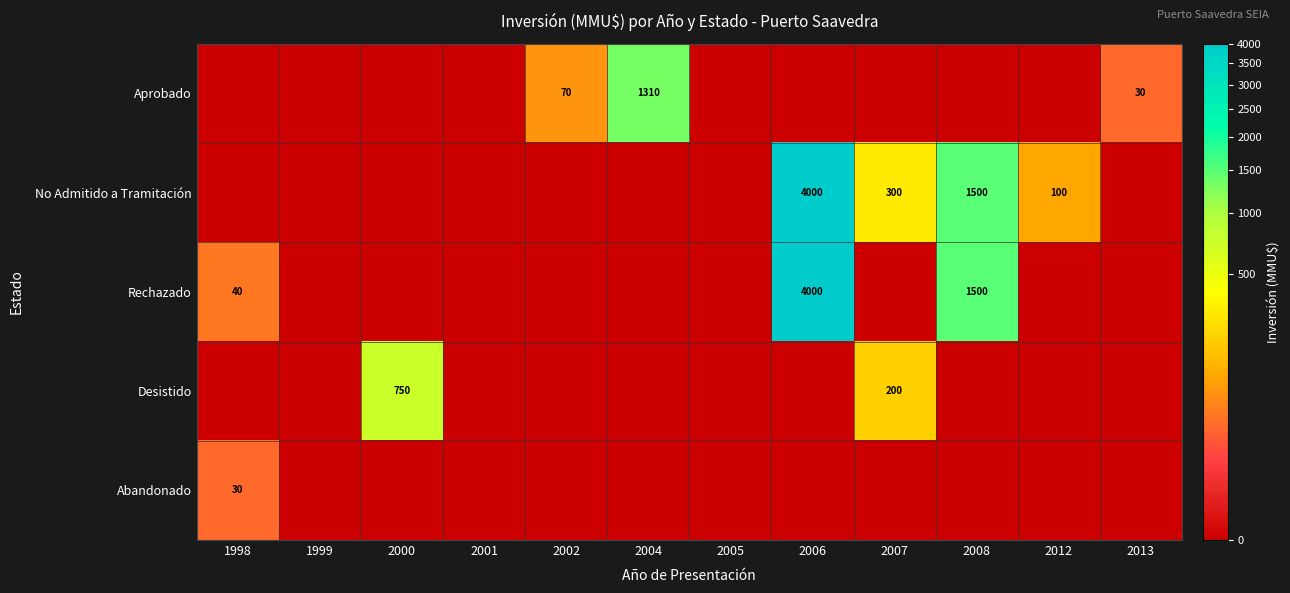

Is it true that No Admitido a Tramitación equals 165 at 2012?

False